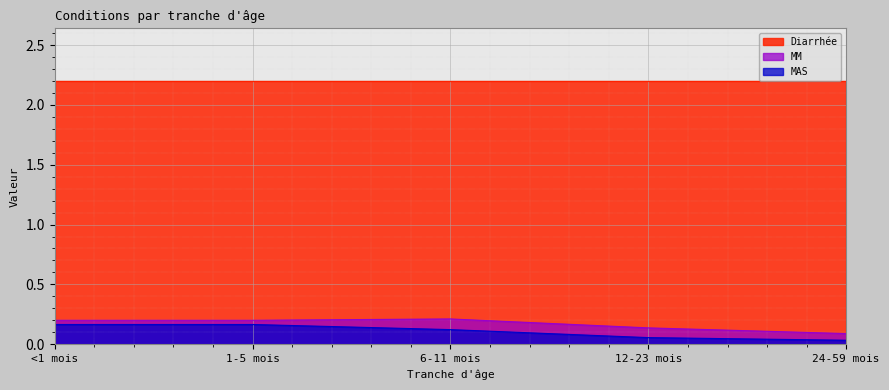

Is the value of MM at 24-59 mois greater than the value of Diarrhée at <1 mois?

No